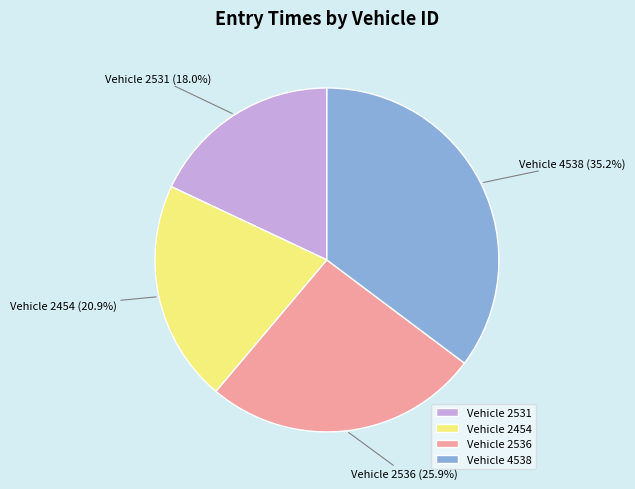

To the nearest percent, what is the difference between the largest and smallest slice percentages?

17%